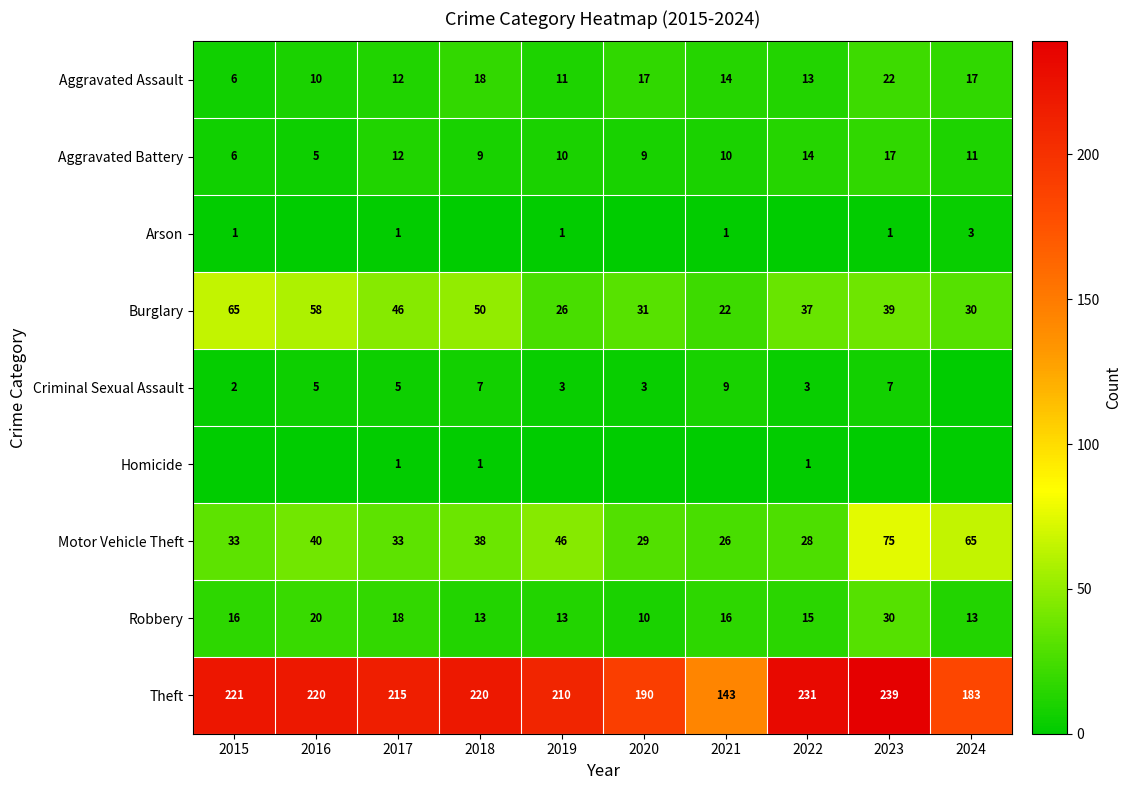

Count the number of categories in the chart.

10